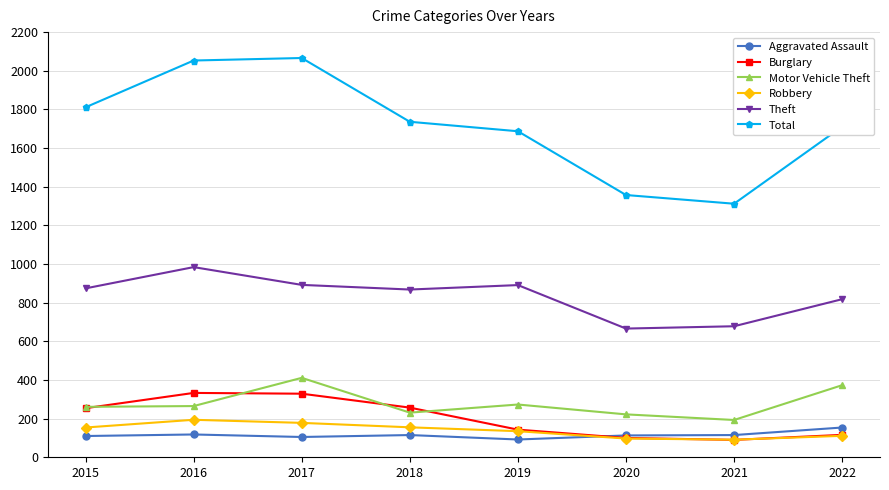

How many categories are shown in the chart?

8